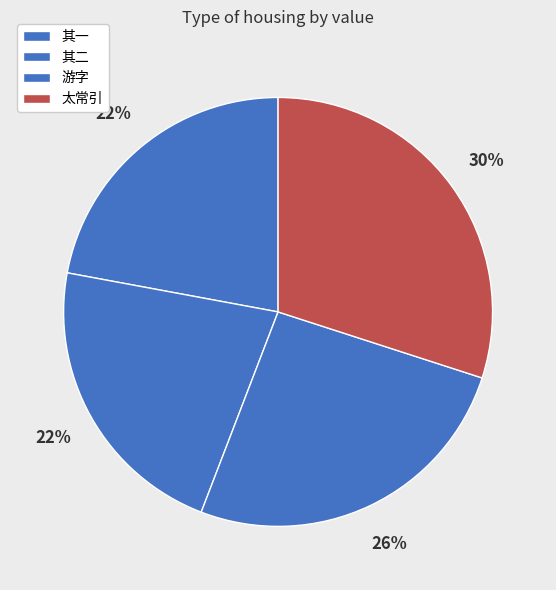

What is the smallest slice in the pie chart?

雨中李惟寅宋忠甫邀集冯虚阁同吴公择方子及诸君得游字 其一